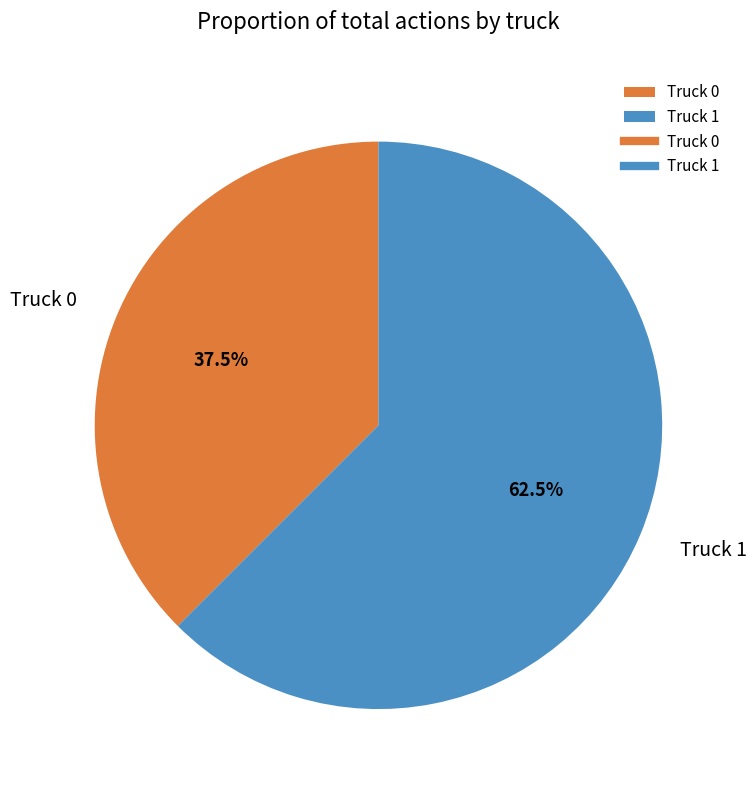

Between Truck 0 and Truck 1, which is larger?

Truck 1